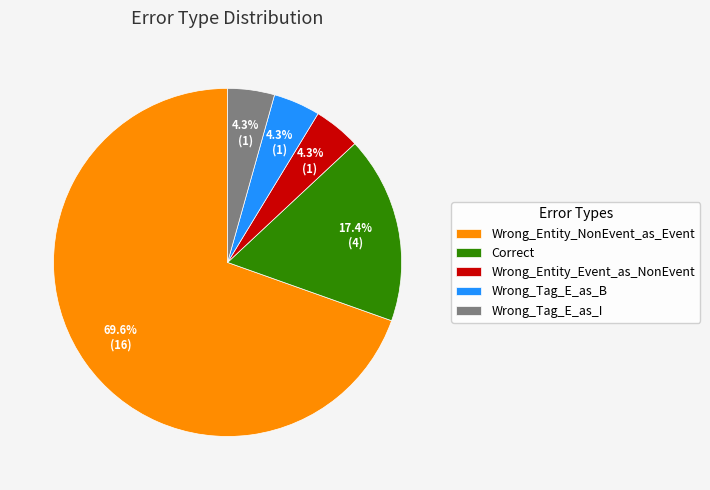

Which slice represents more than half of the pie?

Wrong_Entity_NonEvent_as_Event